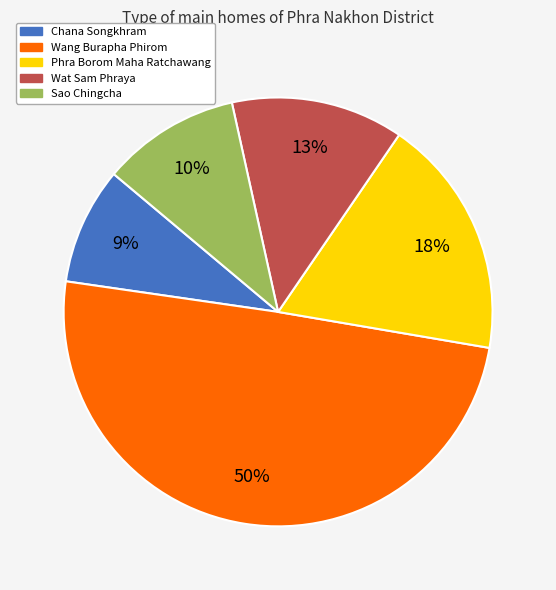

Does Chana Songkhram account for over 50% of the chart?

No